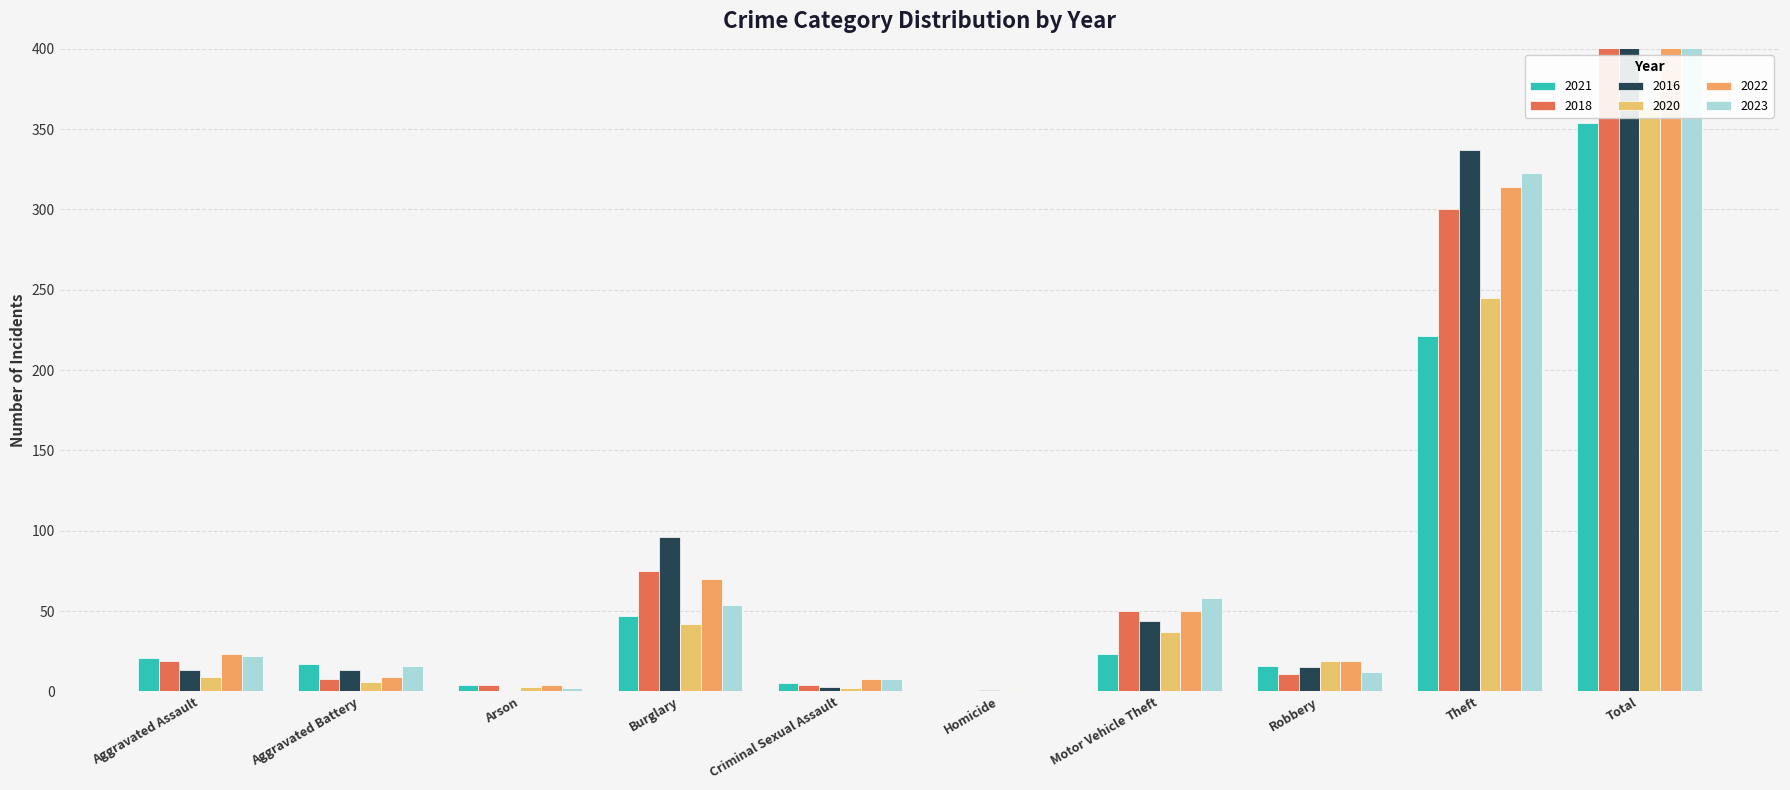

What is the total value across all series at Theft?

1740